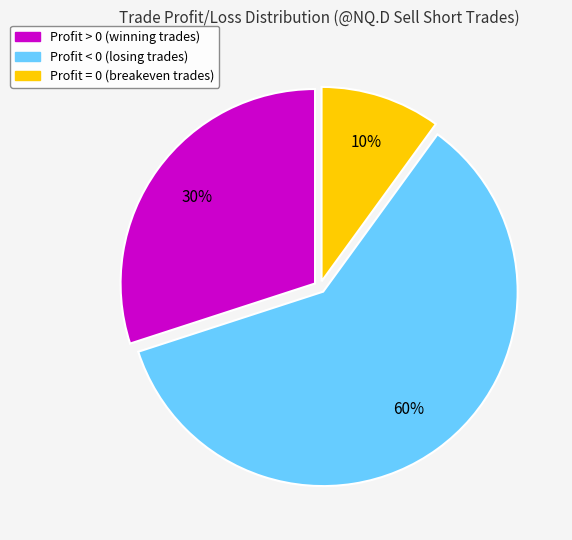

Between Profit = 0 and Profit < 0, which is larger?

Profit < 0